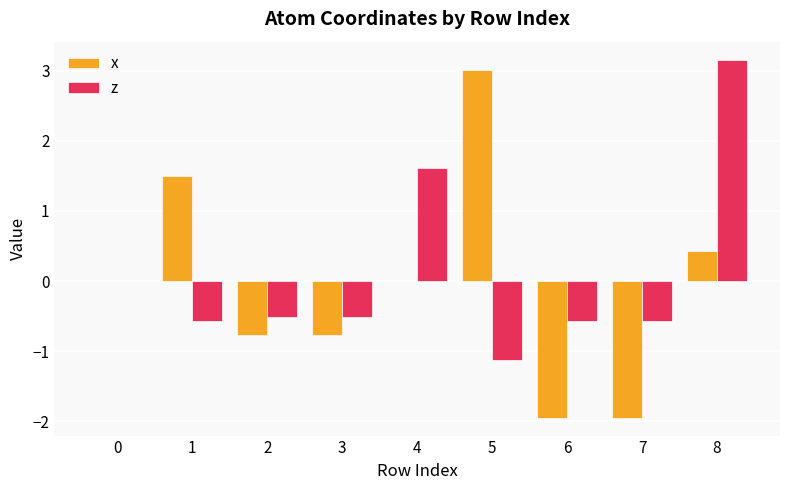

At which category does the chart reach its peak across all series?

8